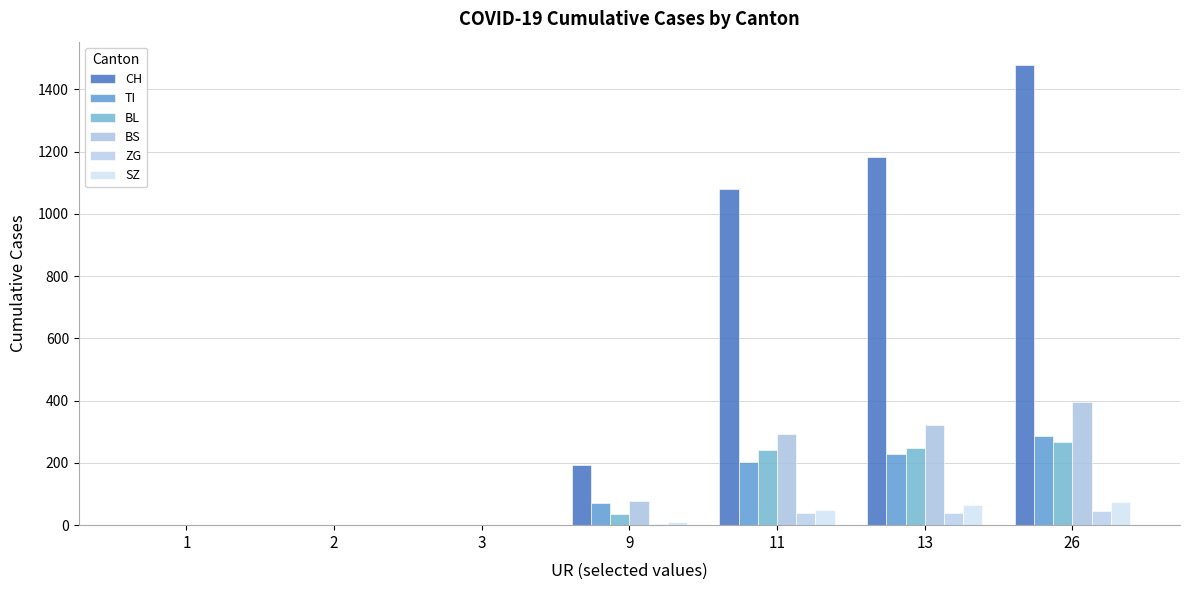

Which series changed the most between 9 and 13?

CH